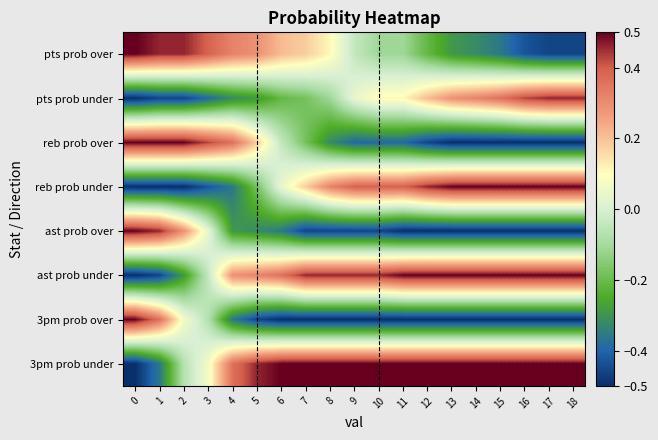

Reading right to left, what are all the values shown in this chart?

pts prob over: 18=-0.5	17=-0.5	16=-0.4	15=-0.4	14=-0.3	13=-0.3	12=-0.2	11=-0.1	10=-0.1	9=-0.0	8=0.1	7=0.2	6=0.2	5=0.3	4=0.3	3=0.4	2=0.5	1=0.5	0=0.5
pts prob under: 18=0.5	17=0.5	16=0.4	15=0.4	14=0.3	13=0.3	12=0.2	11=0.1	10=0.1	9=0.0	8=-0.1	7=-0.2	6=-0.2	5=-0.3	4=-0.3	3=-0.4	2=-0.5	1=-0.5	0=-0.5
reb prob over: 18=-0.5	17=-0.5	16=-0.5	15=-0.5	14=-0.5	13=-0.5	12=-0.5	11=-0.4	10=-0.4	9=-0.4	8=-0.3	7=-0.2	6=-0.0	5=0.2	4=0.4	3=0.4	2=0.5	1=0.5	0=0.5
reb prob under: 18=0.5	17=0.5	16=0.5	15=0.5	14=0.5	13=0.5	12=0.5	11=0.4	10=0.4	9=0.4	8=0.3	7=0.2	6=0.0	5=-0.2	4=-0.4	3=-0.4	2=-0.5	1=-0.5	0=-0.5
ast prob over: 18=-0.5	17=-0.5	16=-0.5	15=-0.5	14=-0.5	13=-0.5	12=-0.5	11=-0.5	10=-0.5	9=-0.5	8=-0.5	7=-0.5	6=-0.4	5=-0.3	4=-0.3	3=0.0	2=0.3	1=0.5	0=0.5
ast prob under: 18=0.5	17=0.5	16=0.5	15=0.5	14=0.5	13=0.5	12=0.5	11=0.5	10=0.5	9=0.5	8=0.5	7=0.5	6=0.4	5=0.3	4=0.3	3=-0.0	2=-0.3	1=-0.5	0=-0.5
3pm prob over: 18=-0.5	17=-0.5	16=-0.5	15=-0.5	14=-0.5	13=-0.5	12=-0.5	11=-0.5	10=-0.5	9=-0.5	8=-0.5	7=-0.5	6=-0.5	5=-0.5	4=-0.4	3=-0.1	2=0.1	1=0.4	0=0.5
3pm prob under: 18=0.5	17=0.5	16=0.5	15=0.5	14=0.5	13=0.5	12=0.5	11=0.5	10=0.5	9=0.5	8=0.5	7=0.5	6=0.5	5=0.5	4=0.4	3=0.1	2=-0.1	1=-0.4	0=-0.5